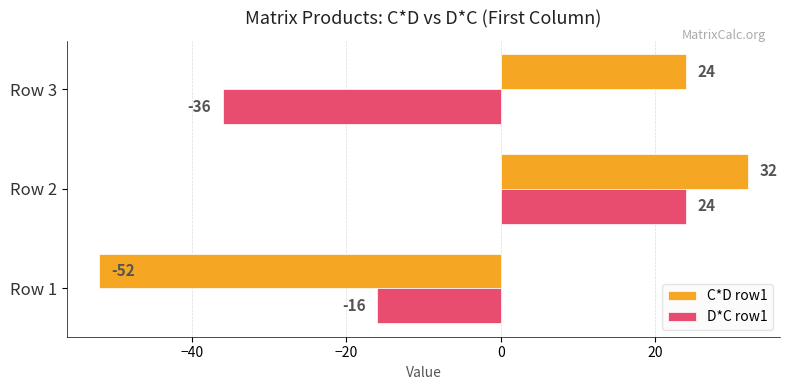

The value of C*D row1 at Row 2 is 32. True or false?

True